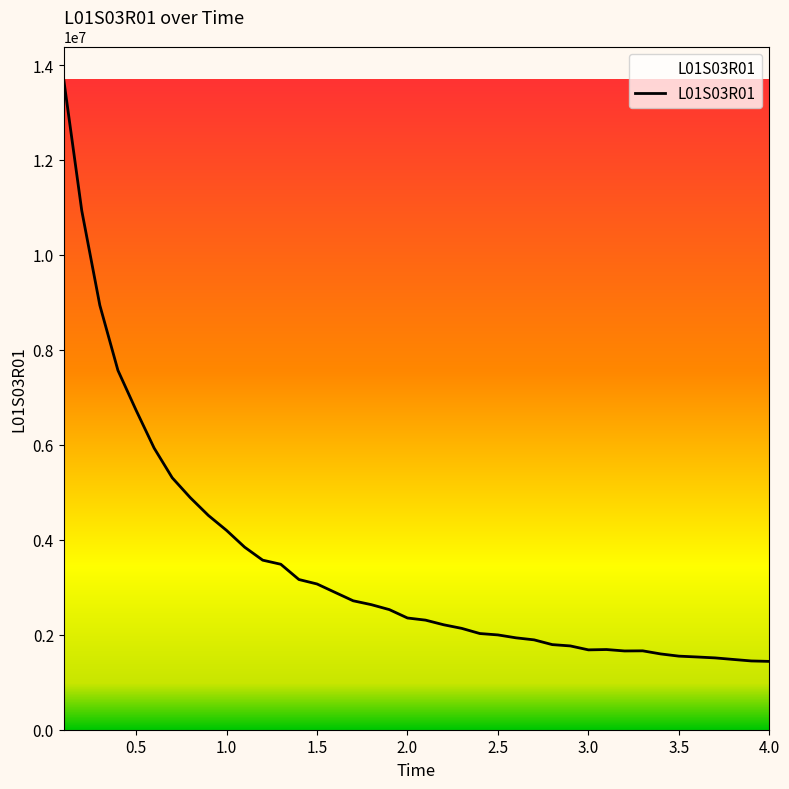

What is the minimum value shown in the chart?

1439072